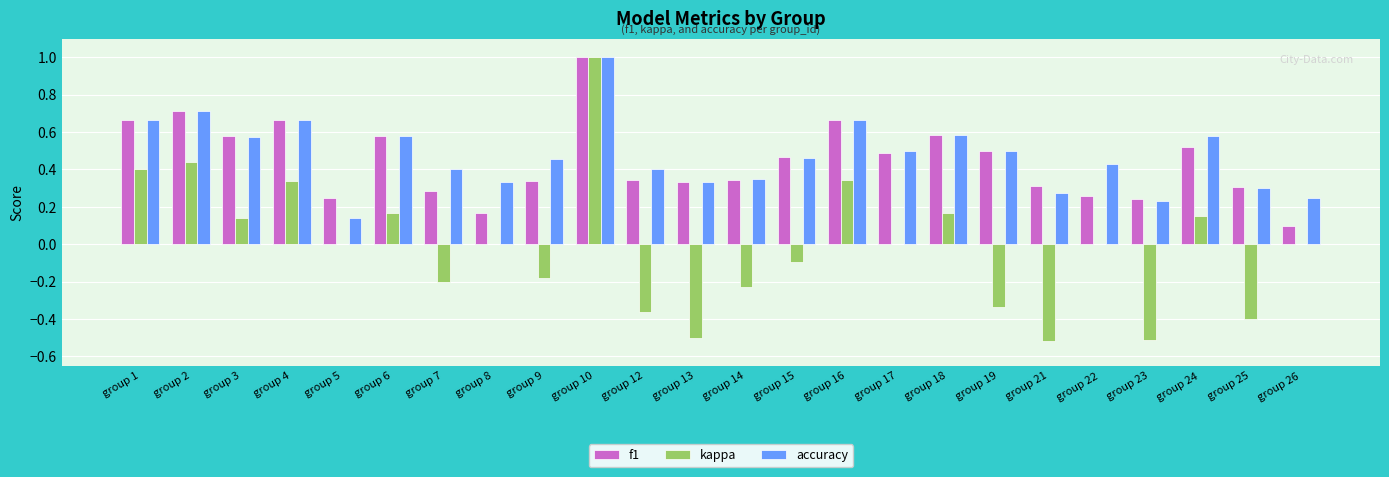

What is the sum of all f1 values?

10.7